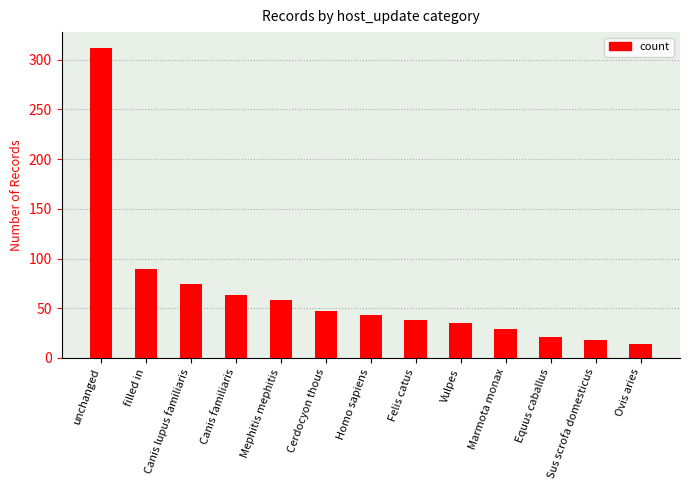

Reading right to left, list all the values displayed in this chart.

14	18	21	29	35	38	43	47	58	63	74	89	312